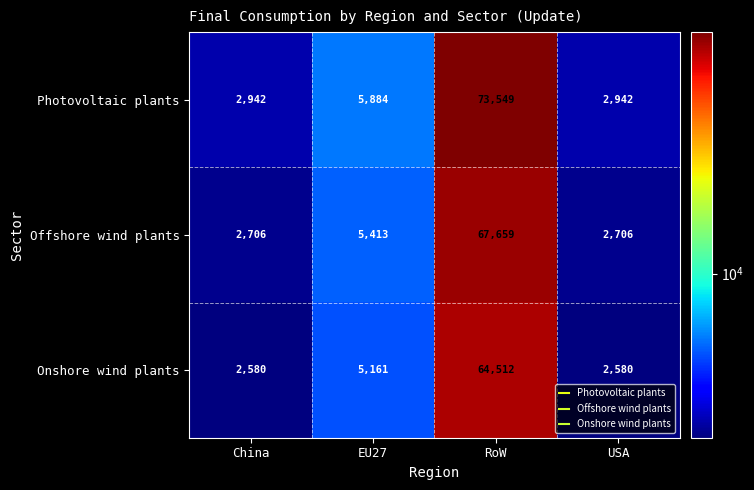

Reading left to right, transcribe all the data shown in this chart.

Photovoltaic plants: China=2942	EU27=5884	RoW=73549	USA=2942
Offshore wind plants: China=2706	EU27=5413	RoW=67659	USA=2706
Onshore wind plants: China=2580	EU27=5161	RoW=64512	USA=2580